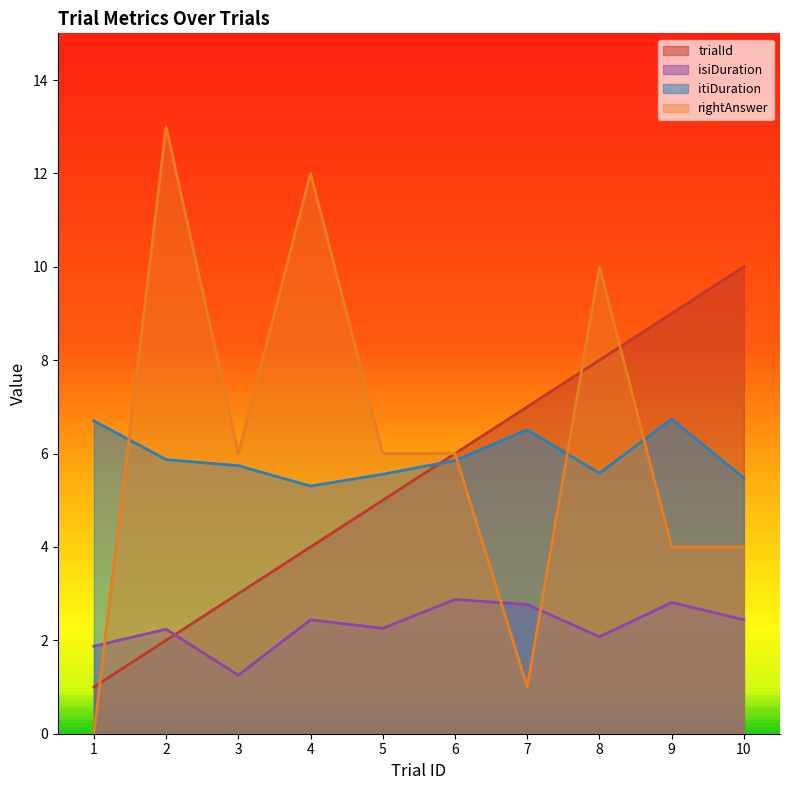

At which category is the sum across all series the highest?

8